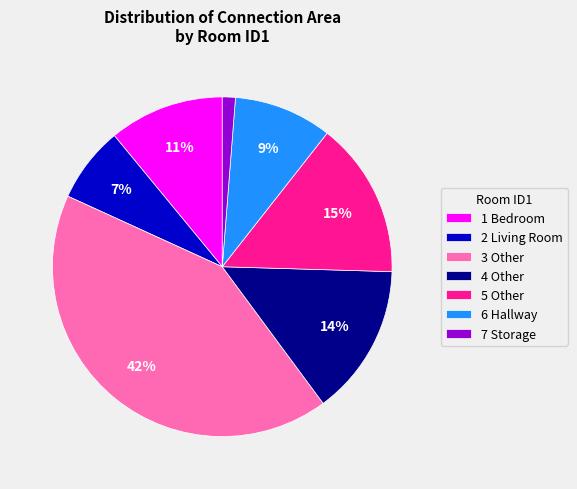

To the nearest percent, what percentage of the pie is 6 Hallway?

9%